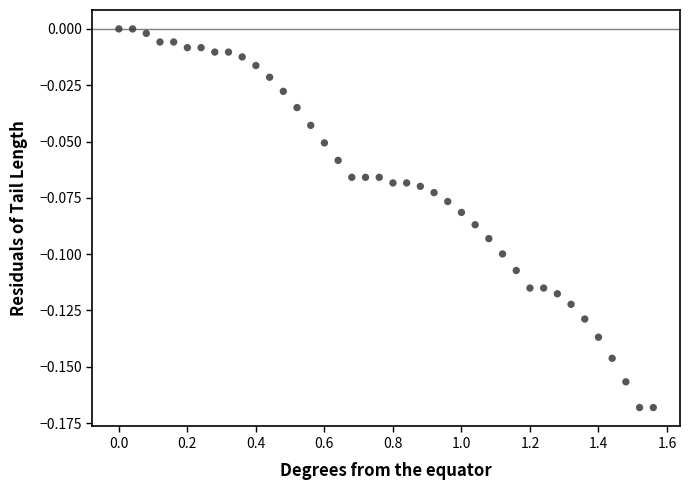

What is the range of X values (max minus min)?

1.6